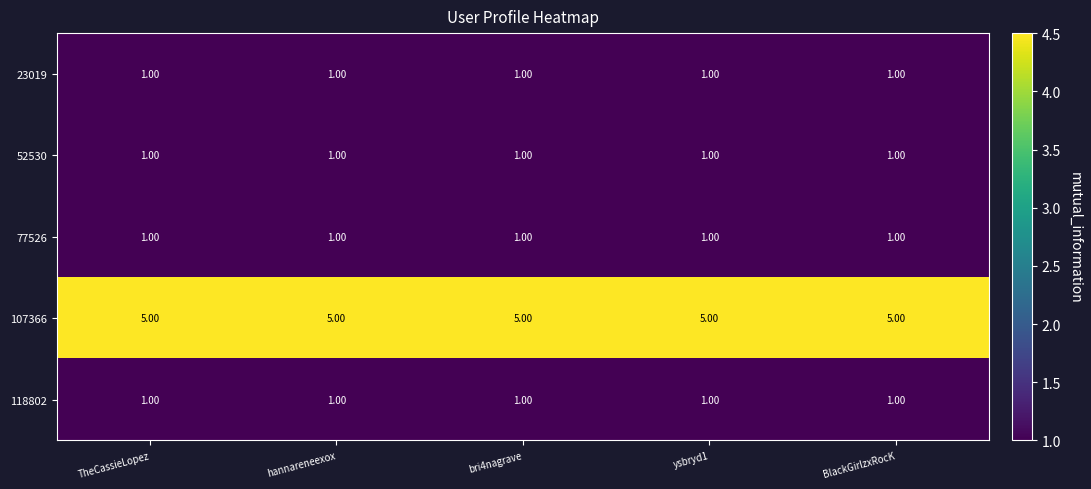

What is the spread (max minus min) of values at hannareneexox?

4